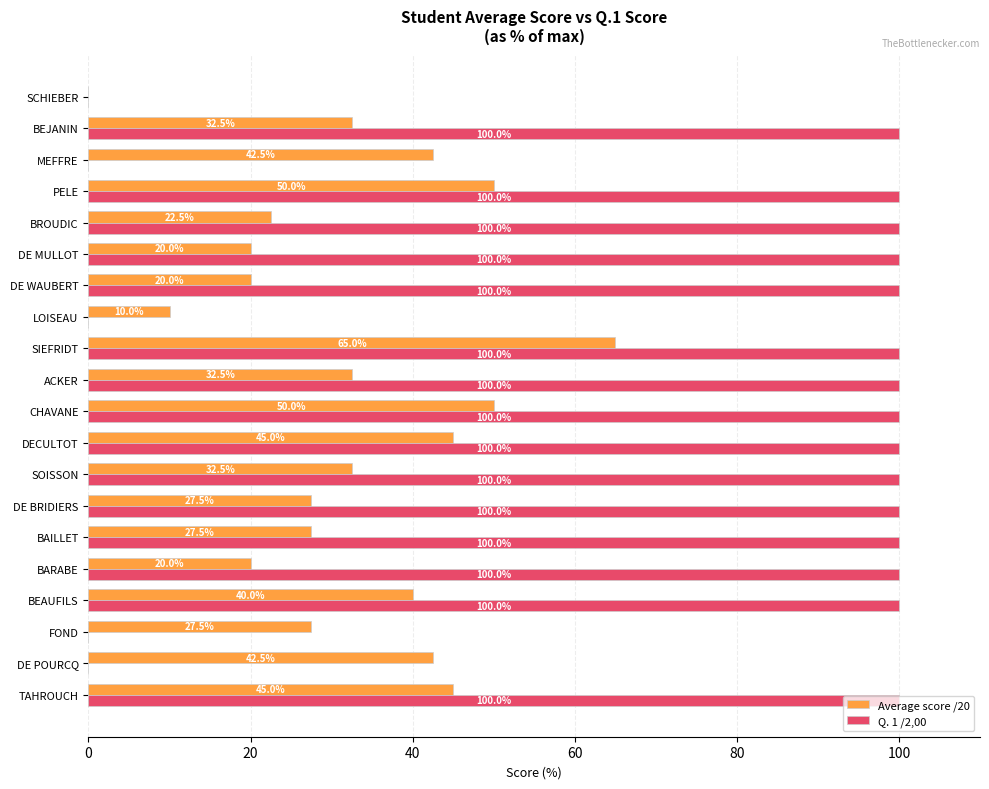

What is the total value across all series at SOISSON?

132.5